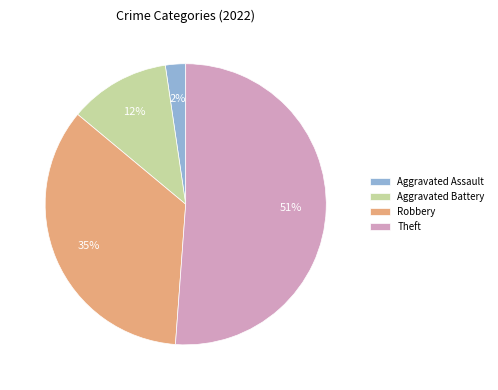

To the nearest percent, what is the average slice percentage?

25%